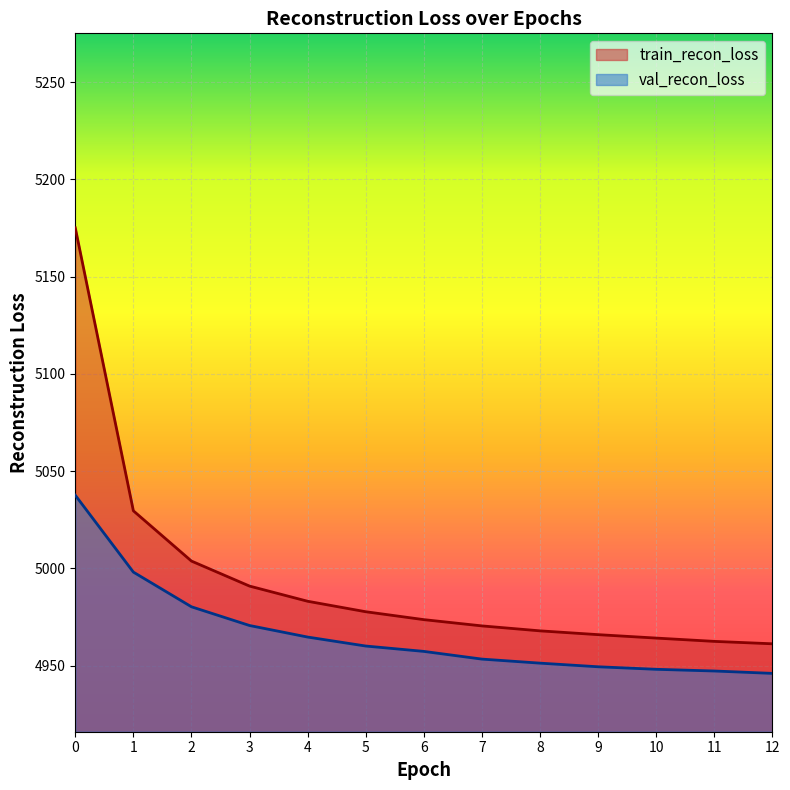

How many series are shown in this chart?

2